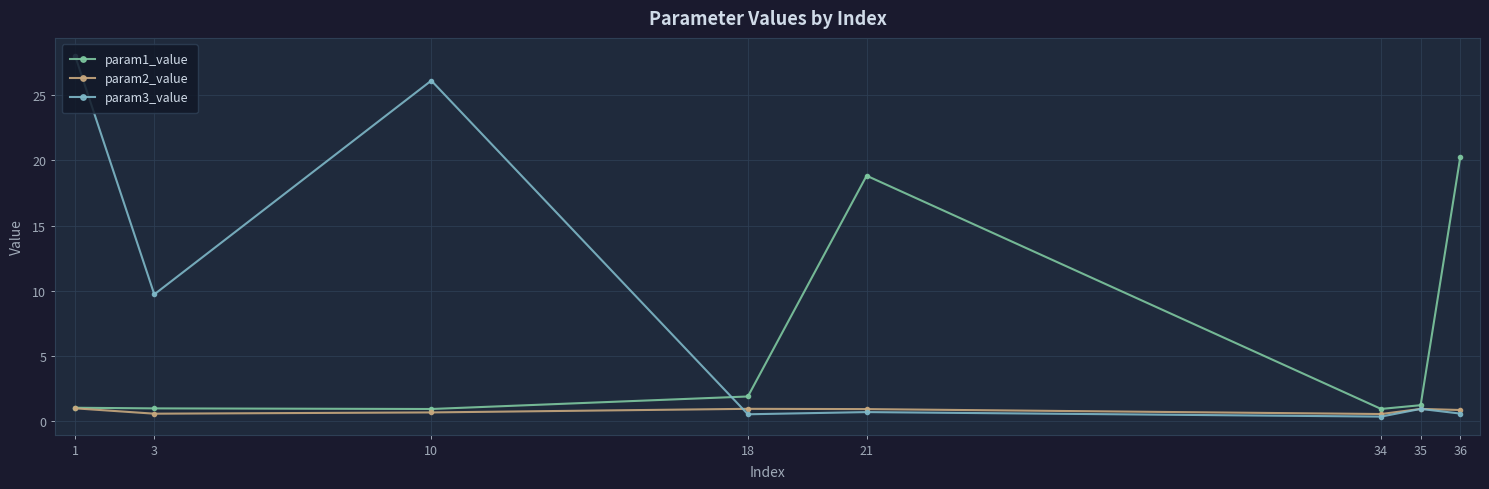

At which category does the chart reach its peak across all series?

1